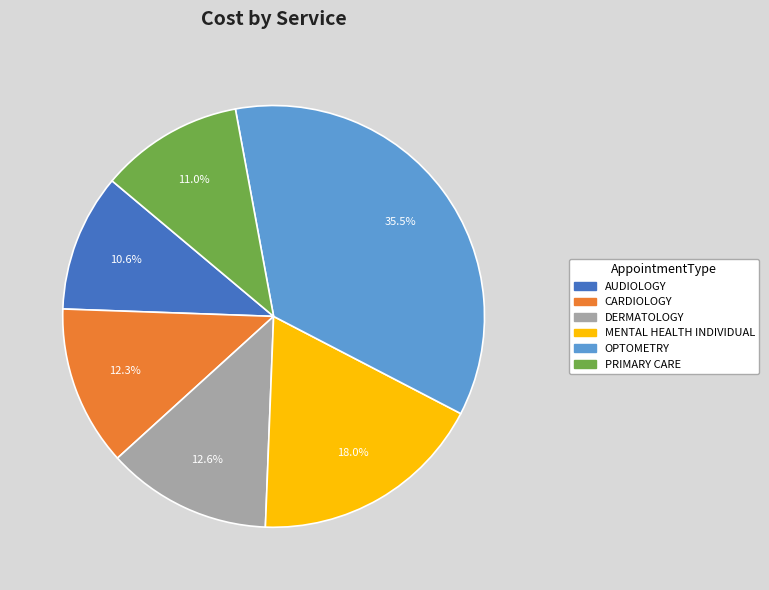

Which category has the biggest portion of the pie?

OPTOMETRY